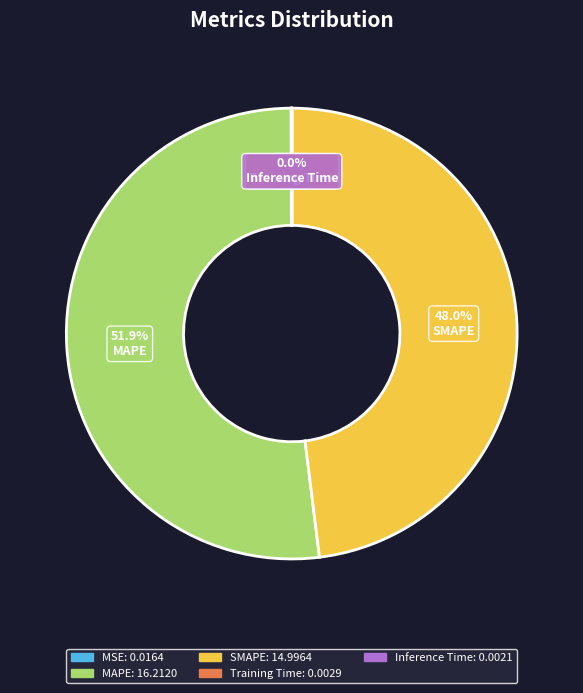

To the nearest percent, what is the difference between the largest and smallest slice percentages?

52%